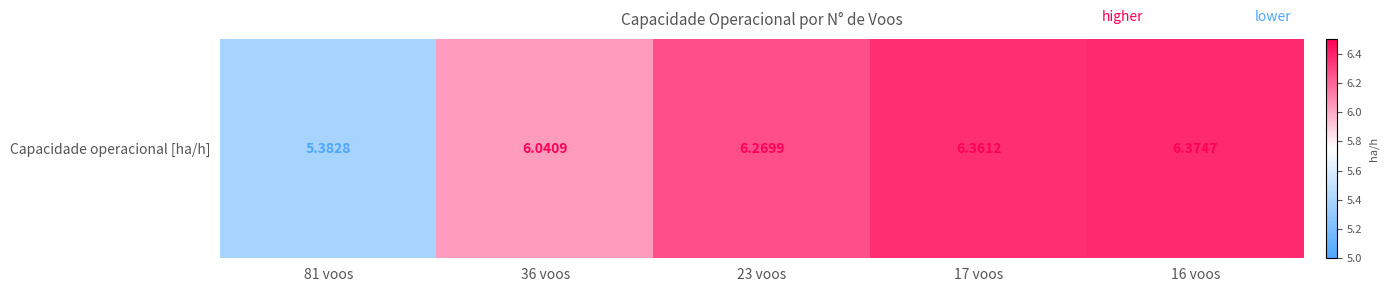

What is the difference between the second highest and minimum values?

1.0